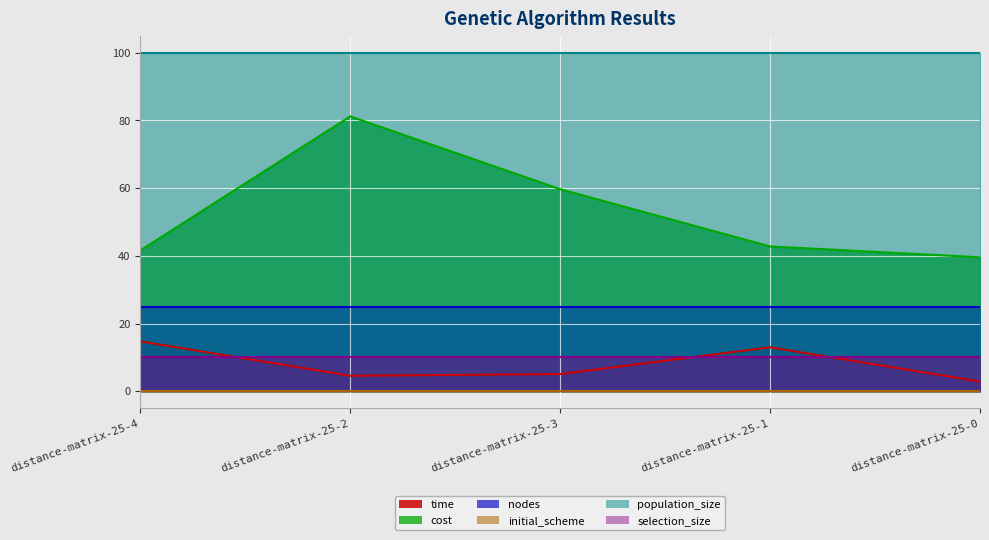

True or false: cost and selection_size intersect in this chart.

False